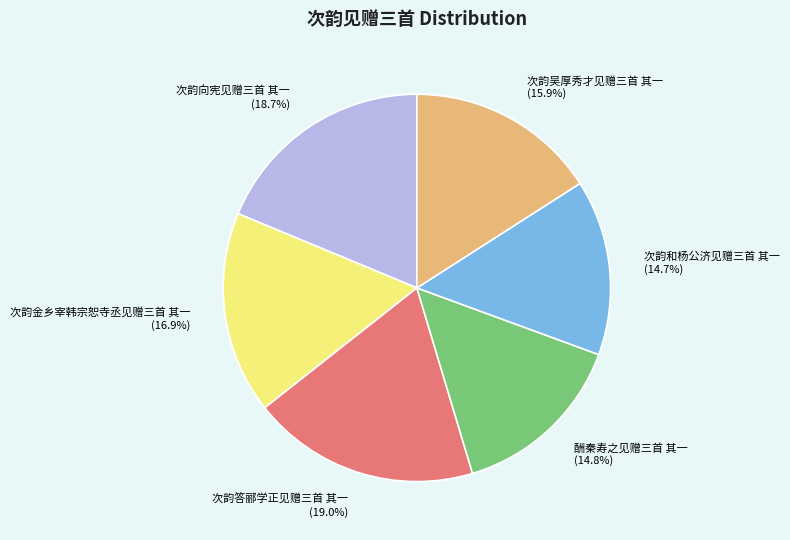

What is the ratio of the value at 次韵金乡宰韩宗恕寺丞见赠三首 其一 to the value at 次韵吴厚秀才见赠三首 其一?

1.1